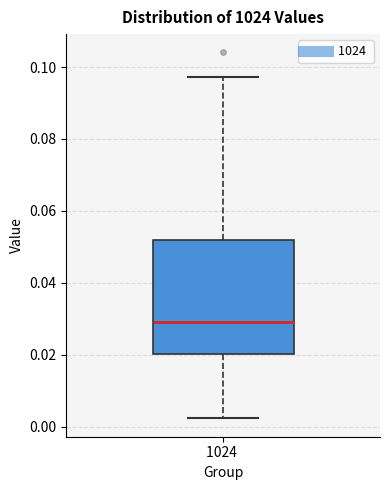

Transcribe this box plot: give where the median line is, the range the box spans, and where the two whiskers end, as read against the y-axis. The values are not printed on the chart, so give them approximately, as read against the axis.

median 0.028, box 0.020 to 0.052, whiskers 0.002 to 0.098